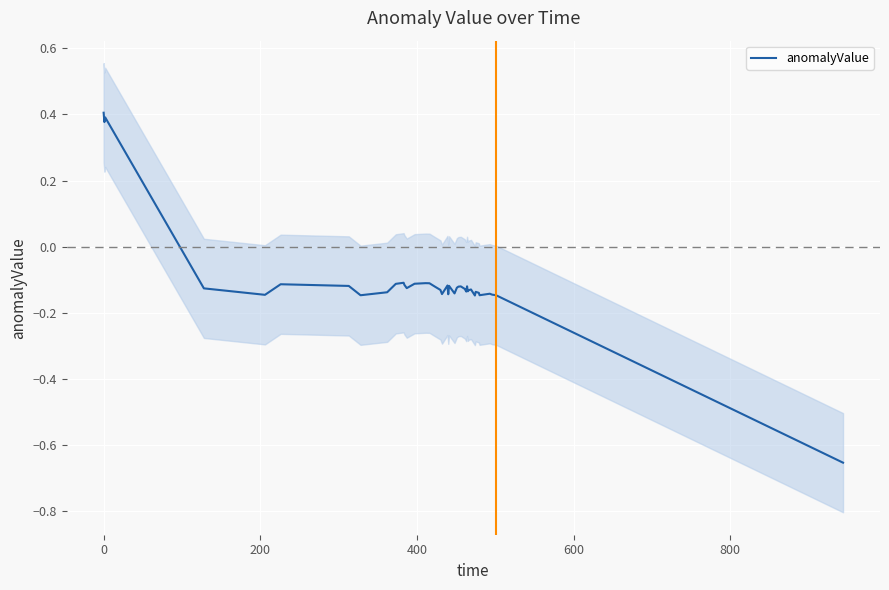

Count the number of values greater than 0.

3